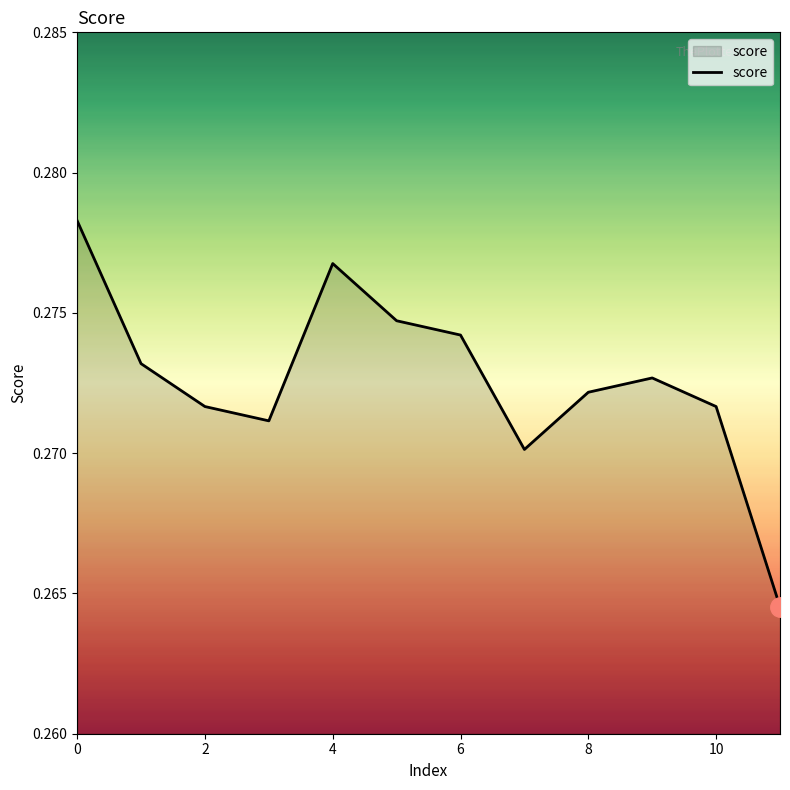

Does the chart display data point markers on the line(s)?

No